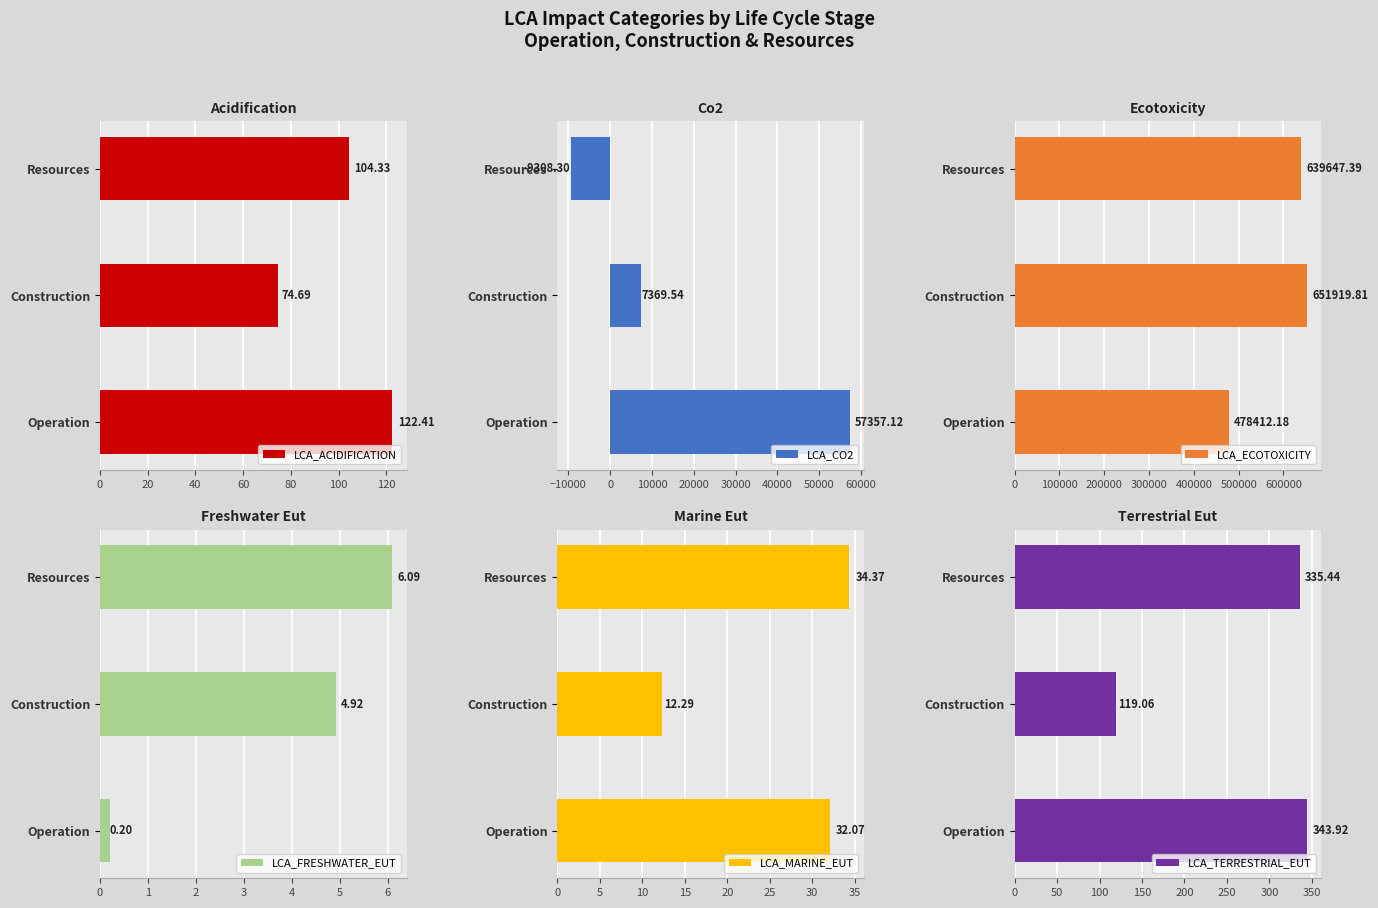

What is the value of the LCA_ECOTOXICITY bar at the 2nd from the left?

651919.8